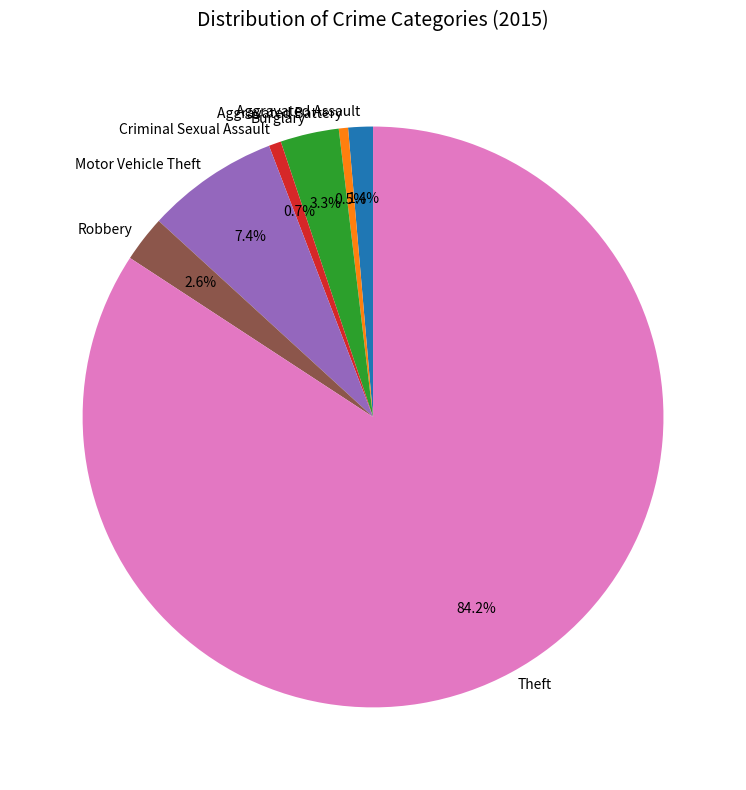

True or false: Criminal Sexual Assault accounts for 11% of the total.

False